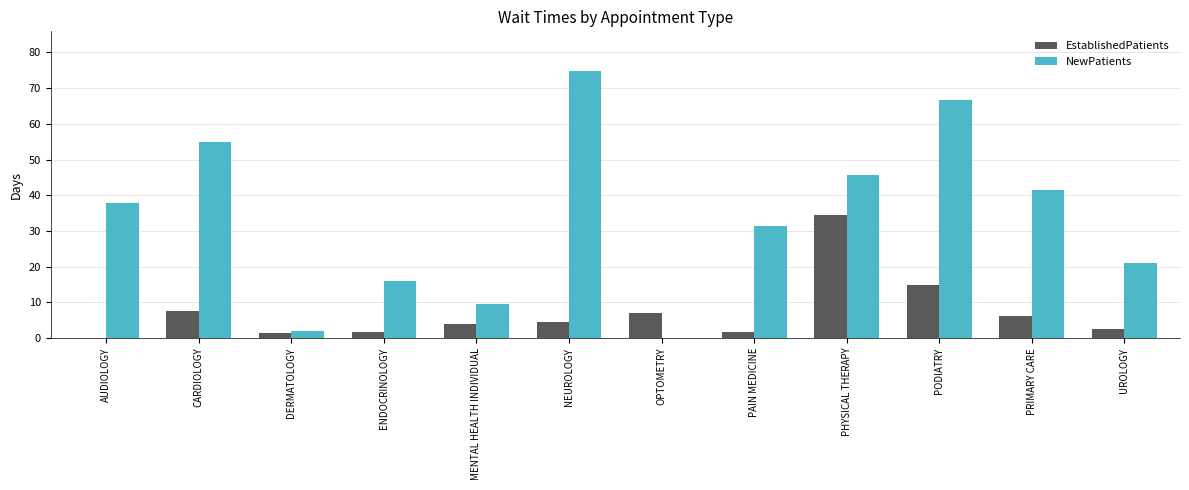

The NewPatients series shows 21.4 at AUDIOLOGY. True or false?

False